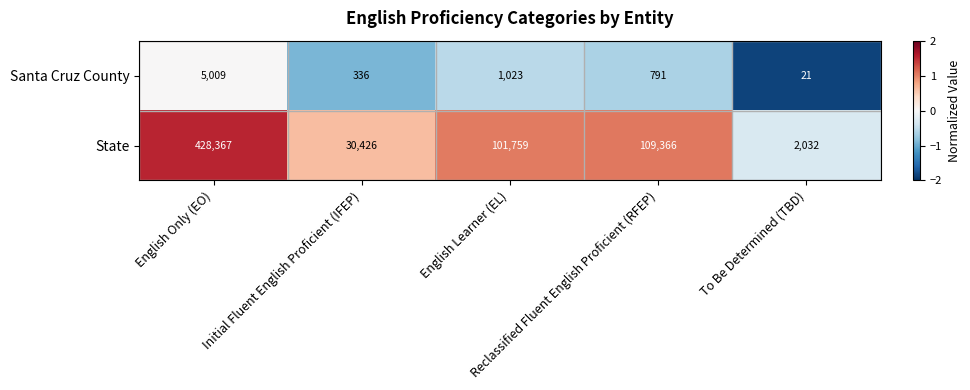

What is the difference between the maximum and minimum values in the Santa Cruz County series?

4988